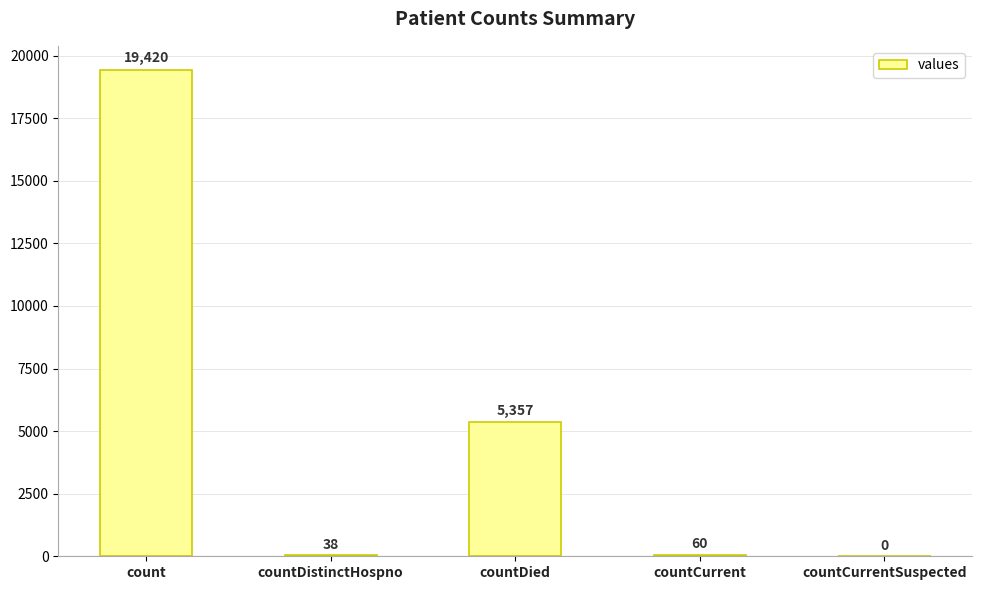

Which category has the highest value across all series?

count